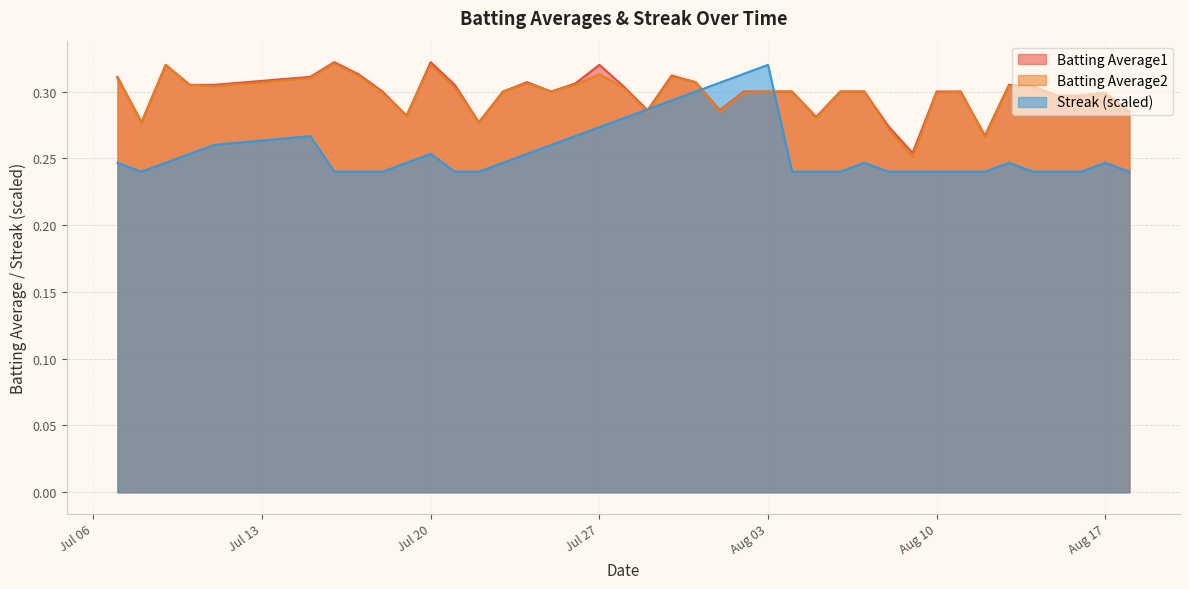

What is the approximate value of Streak at 2010-07-17?

0.2